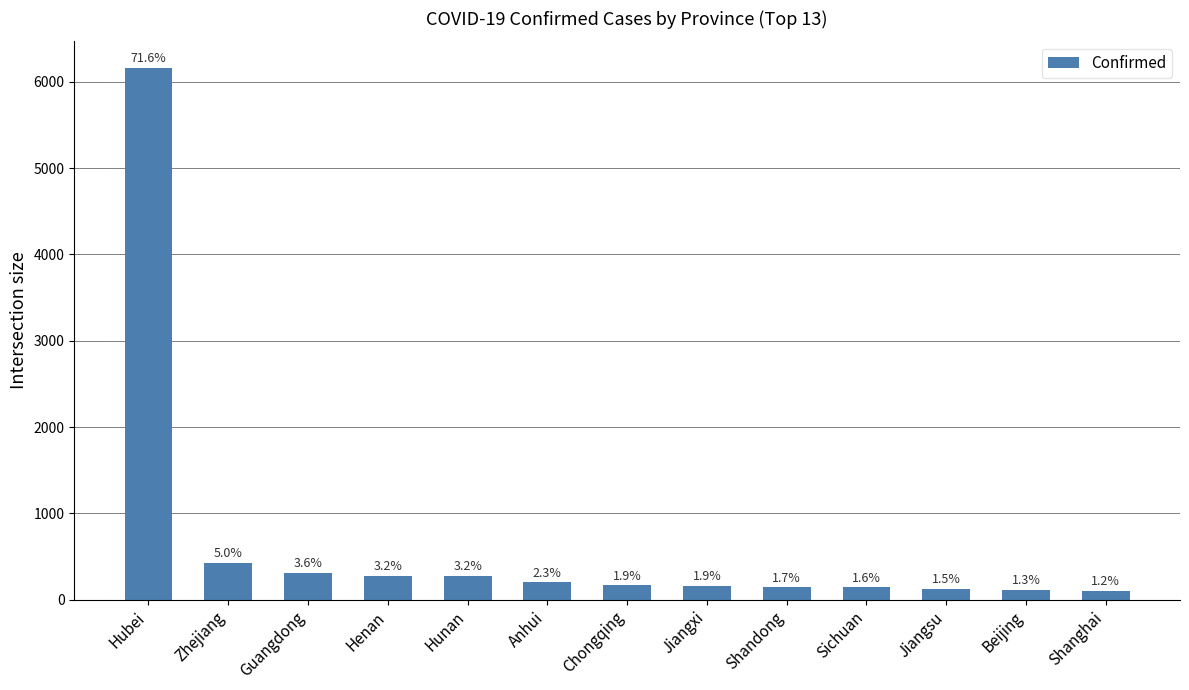

What is the sum of the values at Zhejiang and Guangdong?

739